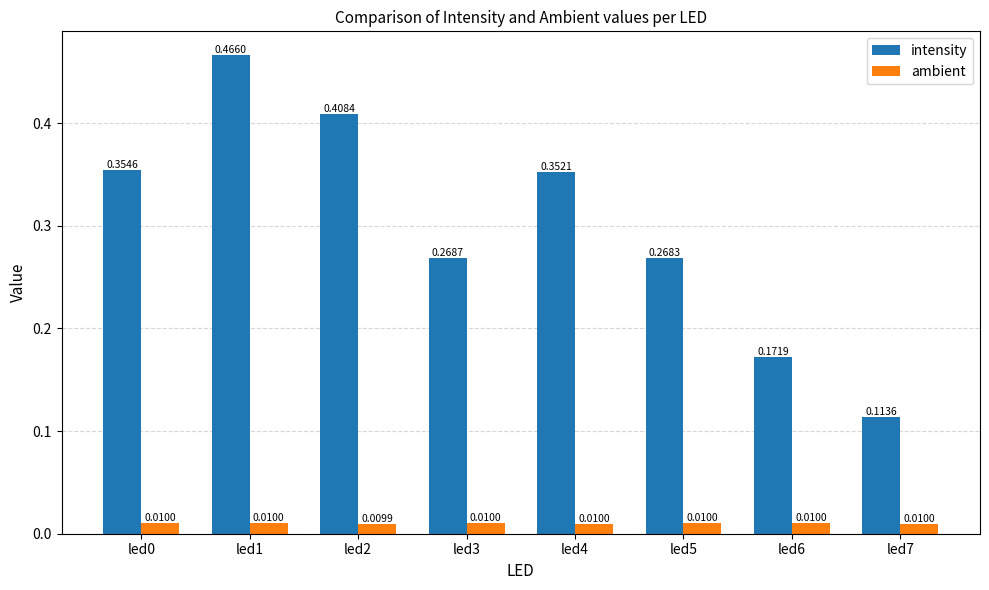

Which series has the largest range (max minus min)?

intensity